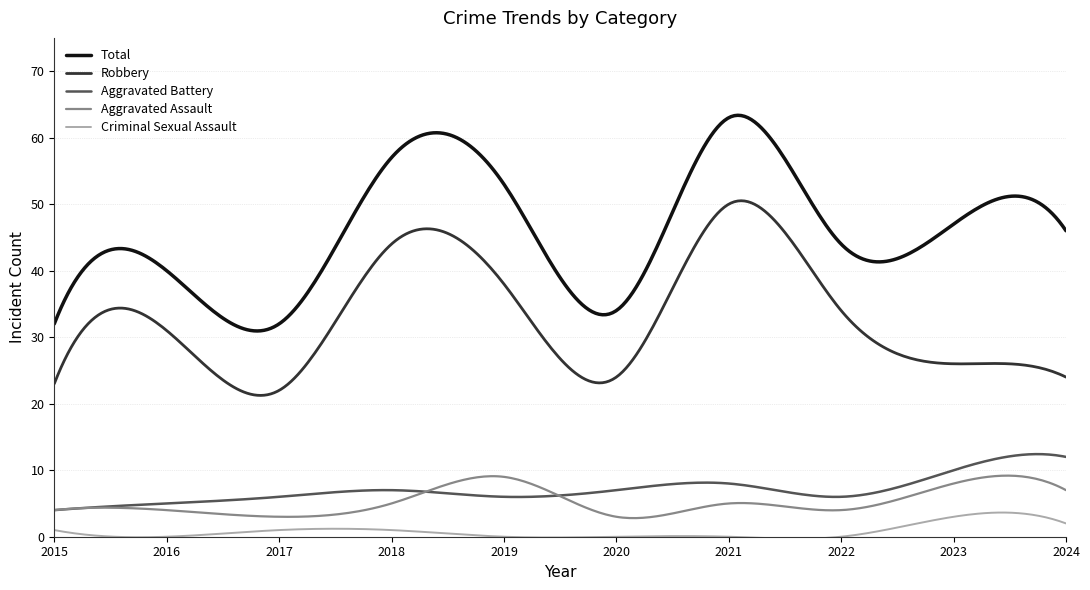

Which series has the largest total across all categories?

Total